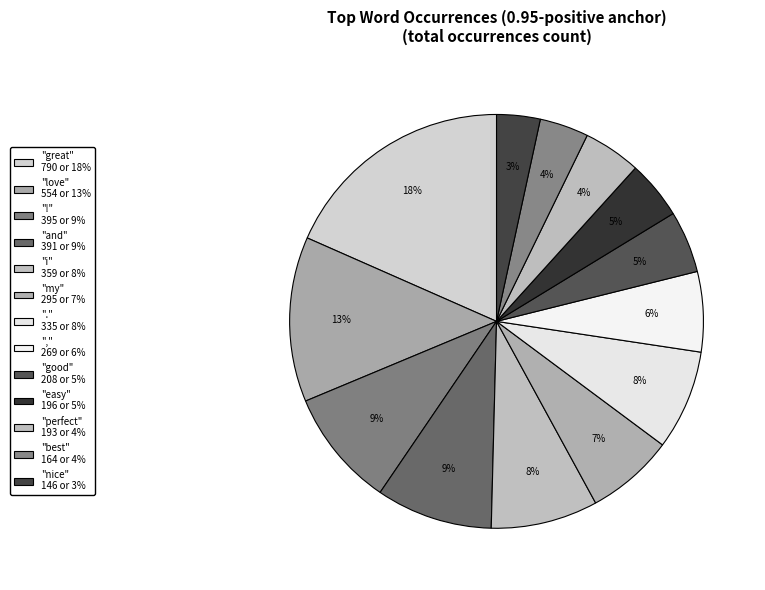

How many segments does this pie chart have?

13